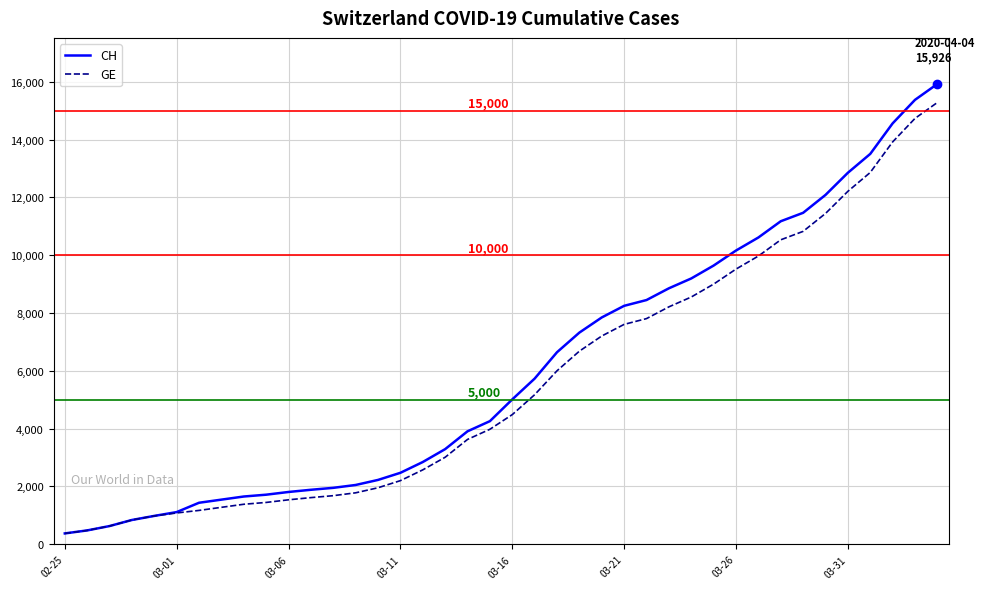

What is the smallest value displayed?

375